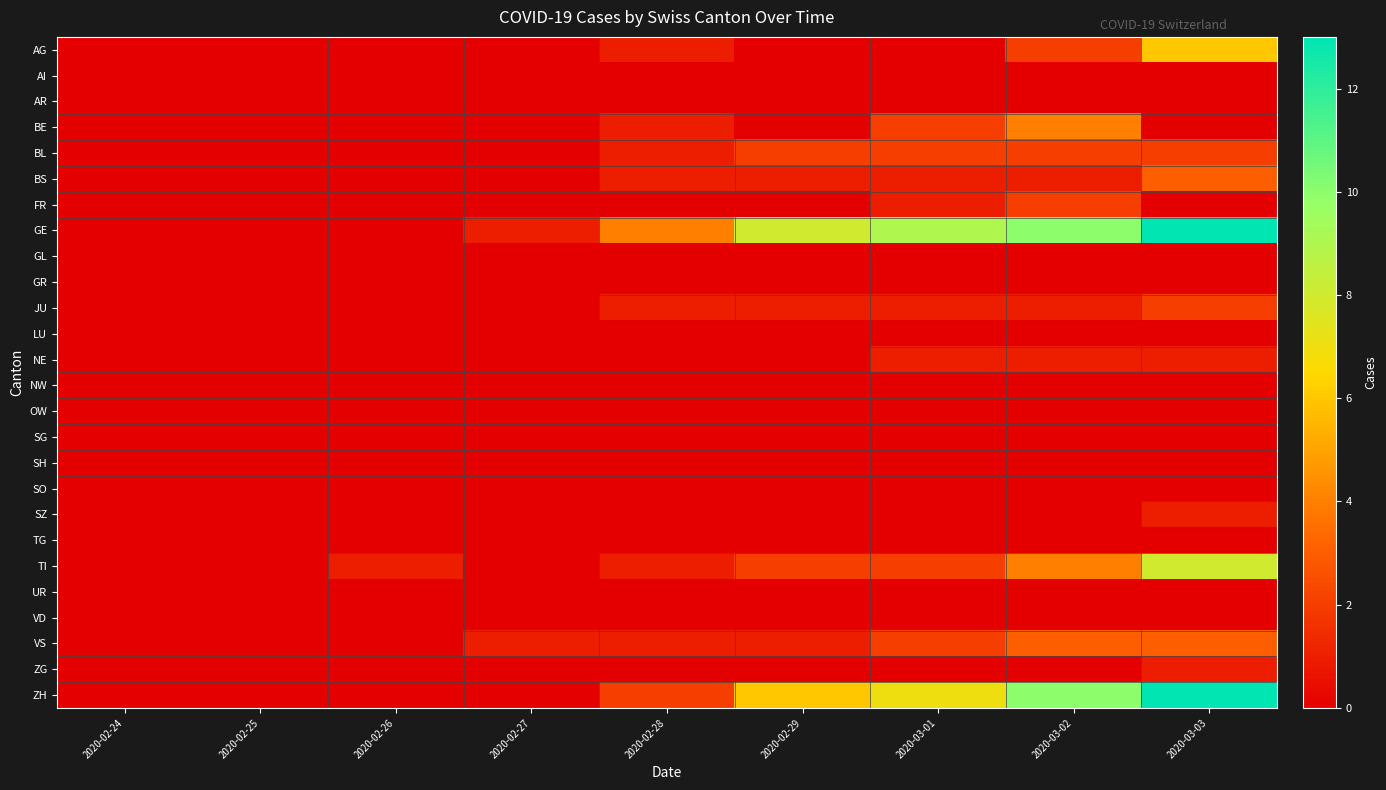

How many data points does each series have?

9